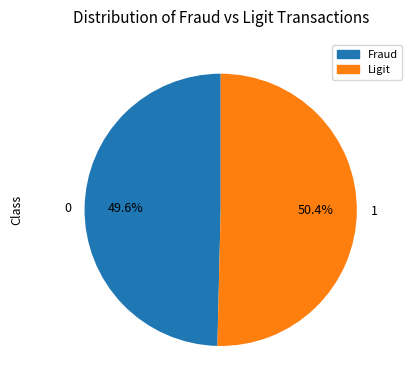

Does any single category account for the majority?

Yes